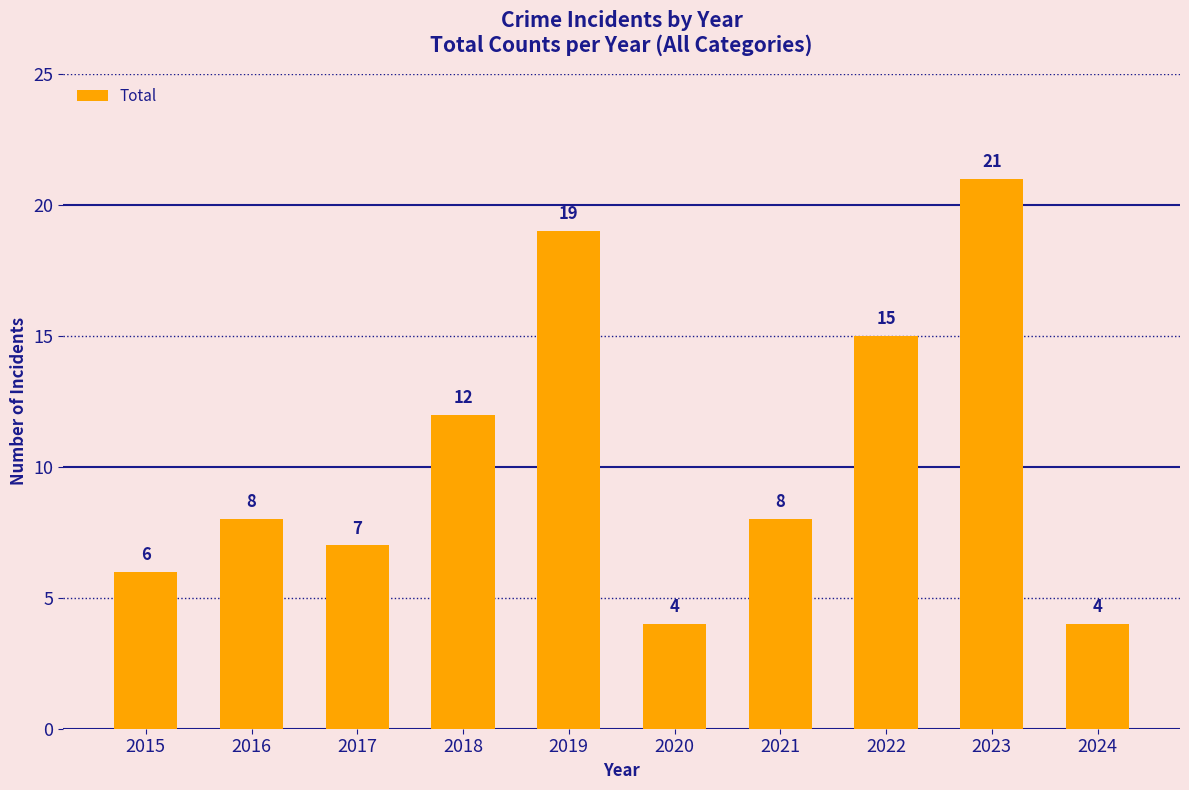

What is the value of the 6th bar from the left?

4